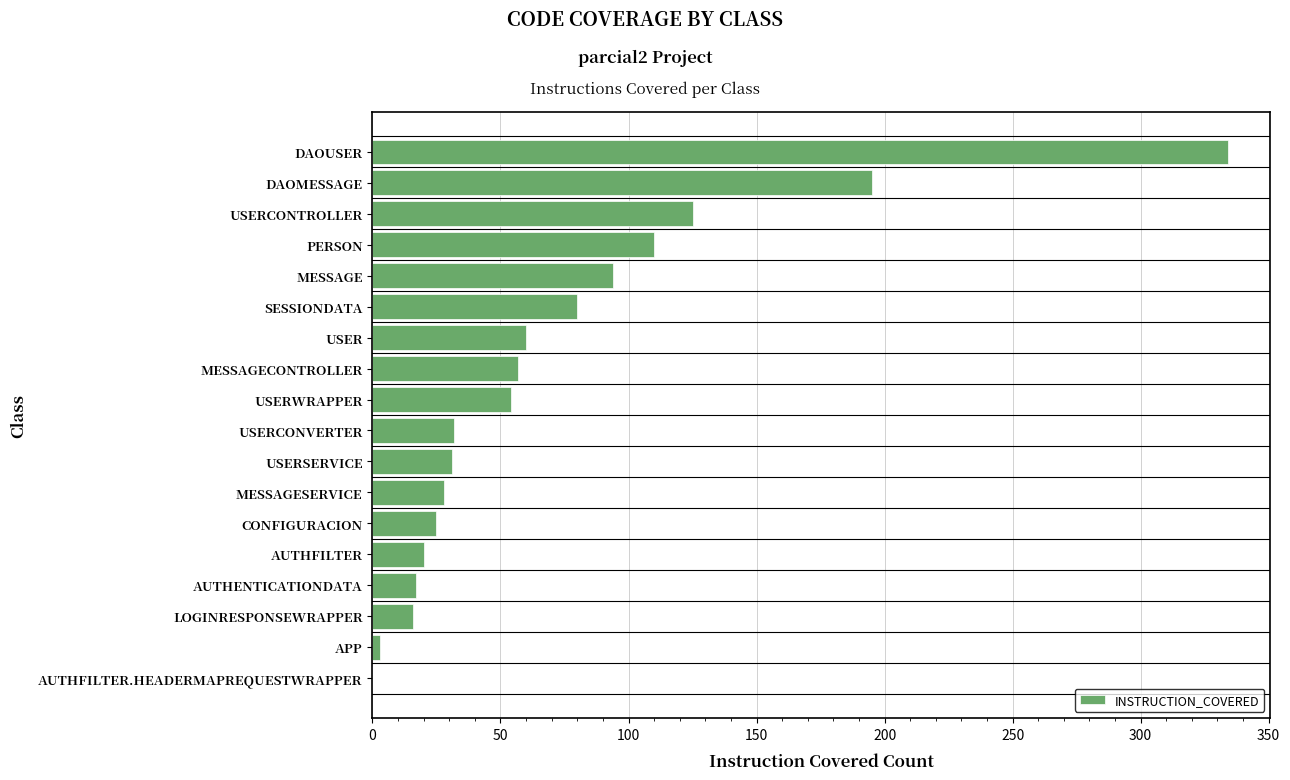

Is it true that the value at USERCONTROLLER is 214?

False